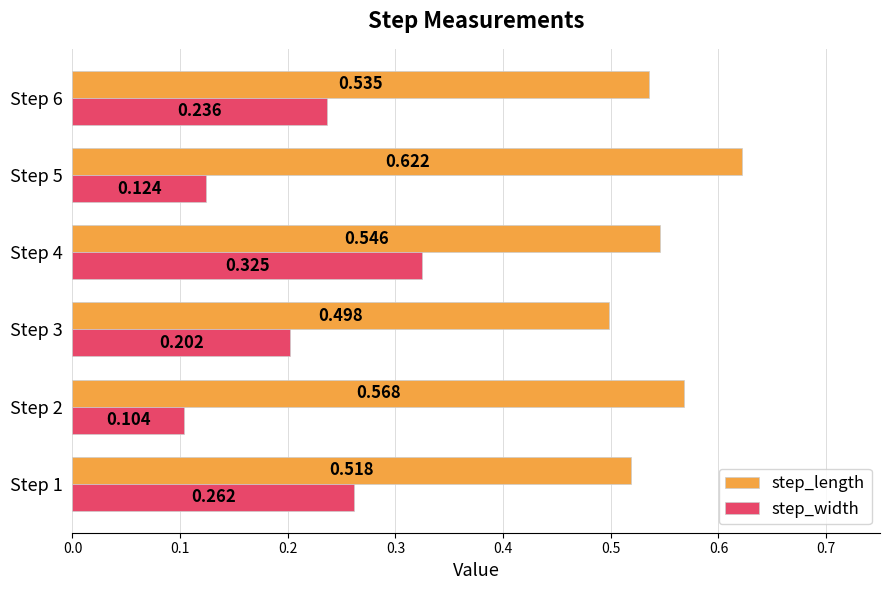

Which series has the widest spread of values?

step_width